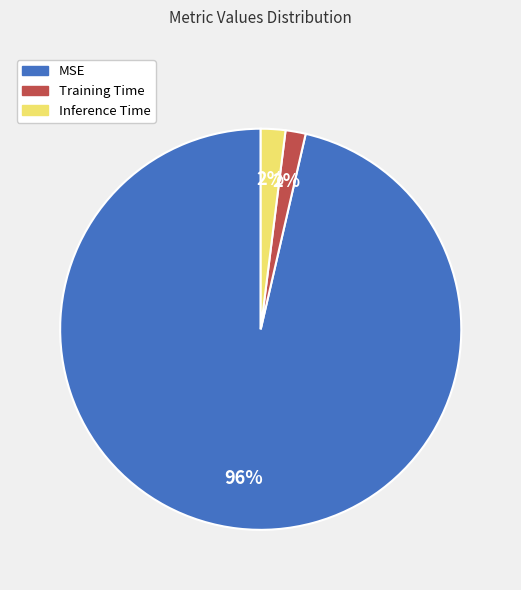

To the nearest percent, what percentage of the pie is Training Time?

2%